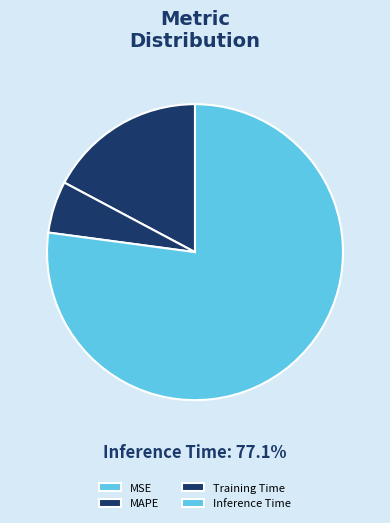

To the nearest percent, what is the average slice percentage?

25%